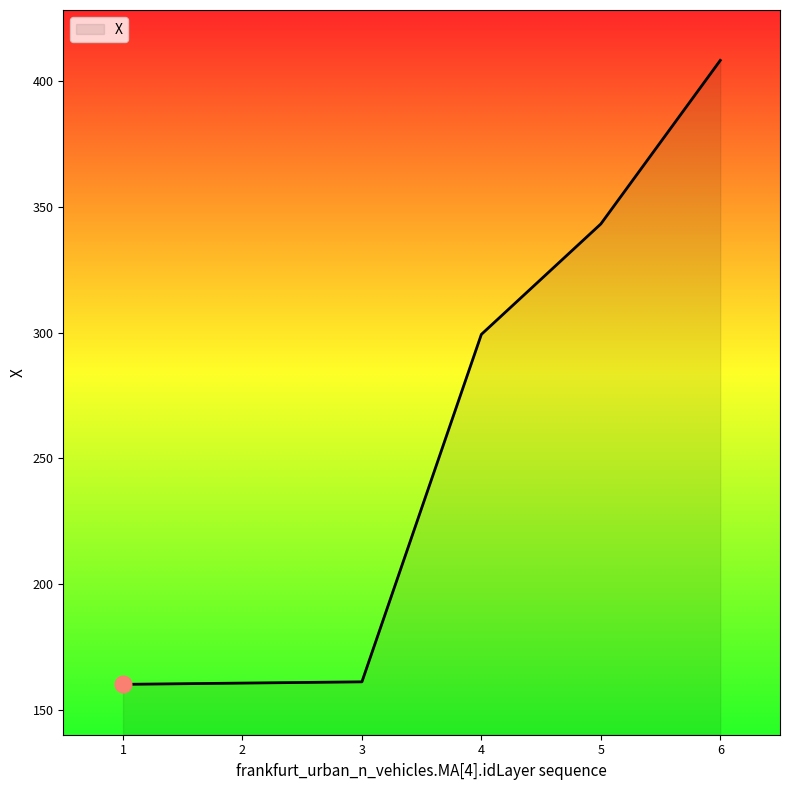

The value at 4 is 178.6. True or false?

False